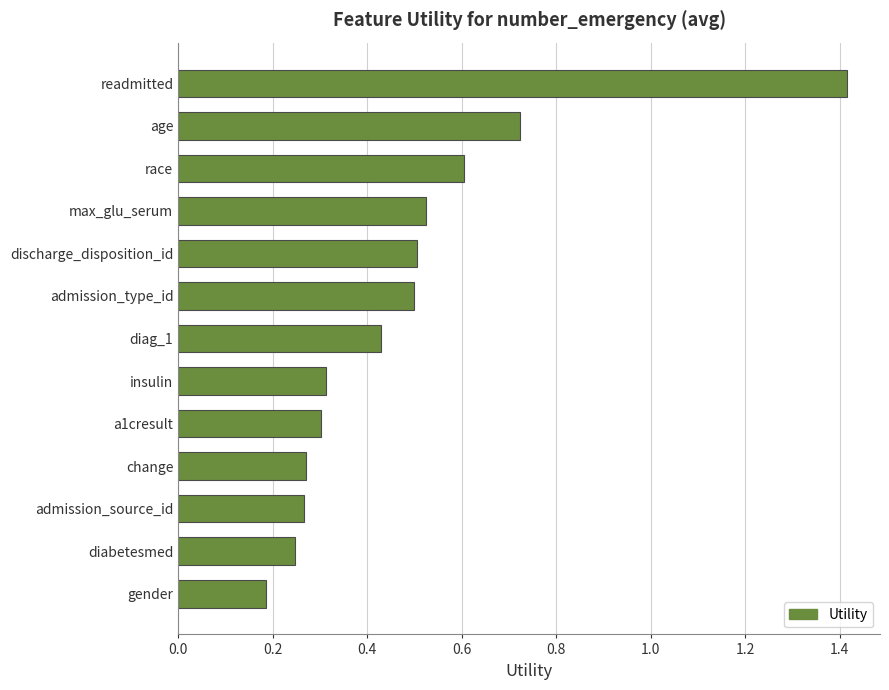

The chart shows a value of 0.8 at admission_type_id. True or false?

False